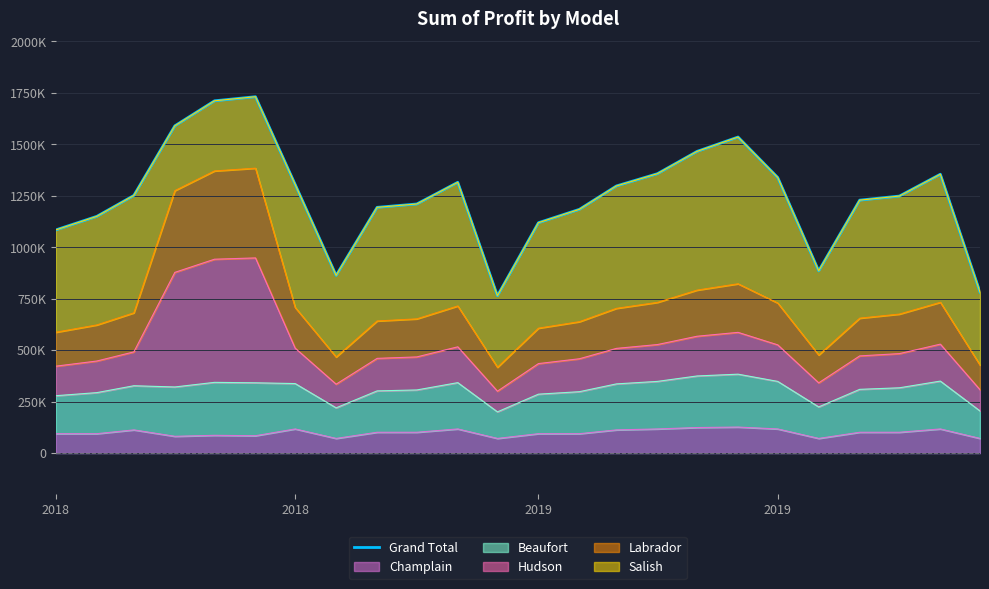

Read the value at 2019.

1339000.0